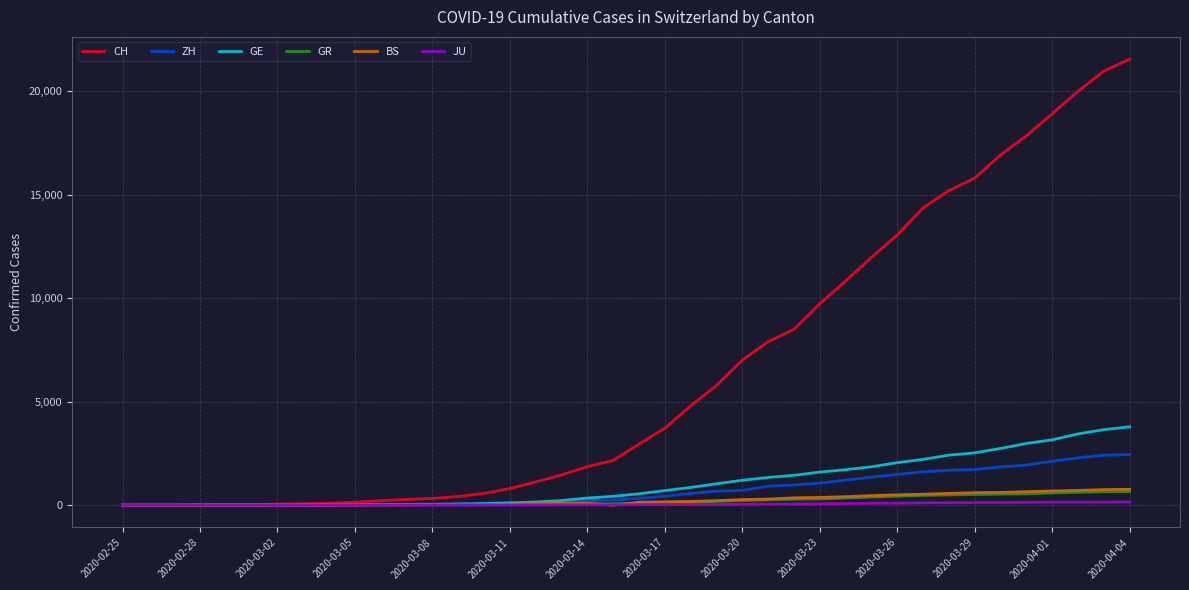

What are all the series names shown in the legend?

CH, ZH, GE, GR, BS, JU